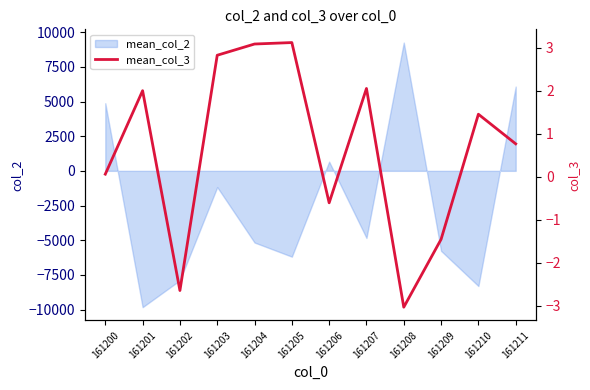

List the labels in order of value, smallest first.

161208, 161202, 161209, 161206, 161200, 161211, 161210, 161201, 161207, 161203, 161204, 161205